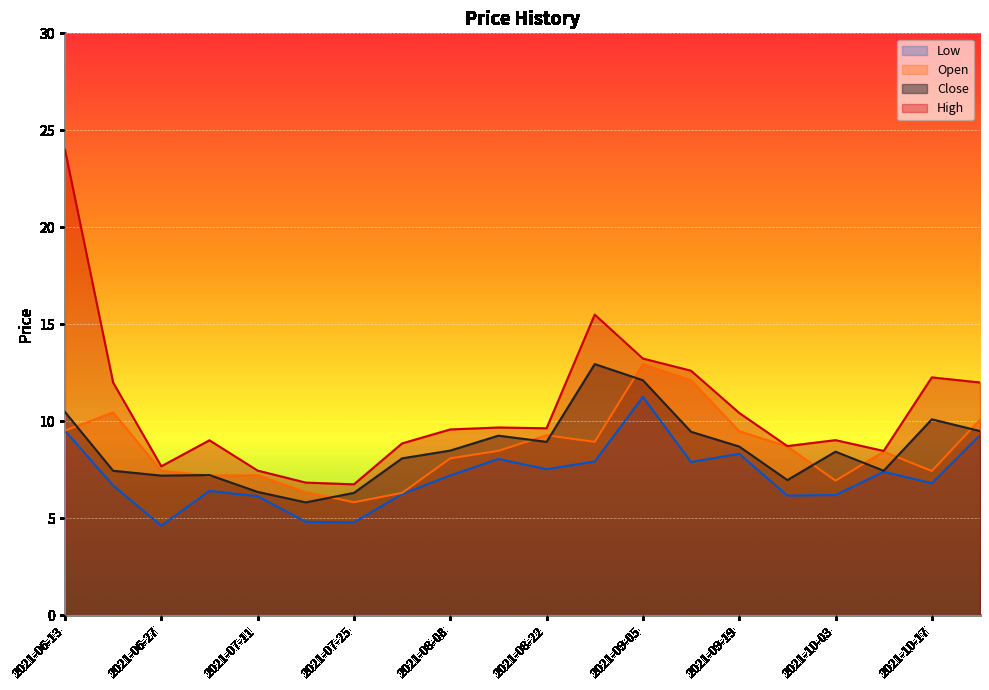

What is the label of the 11th point from the right?

2021-08-15